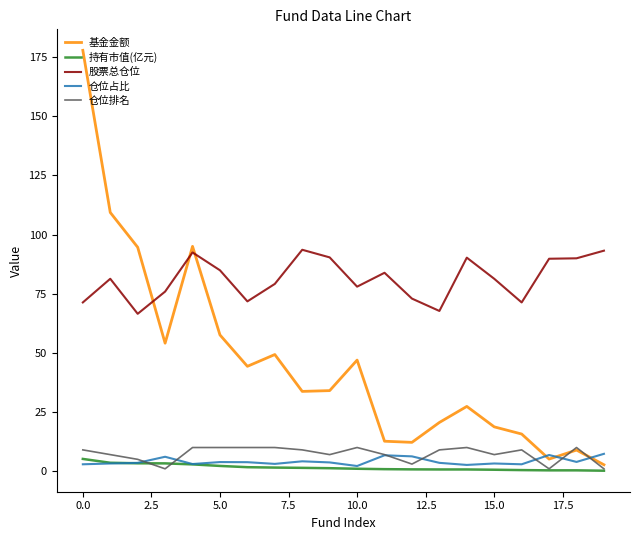

Which series has the widest spread of values?

基金金额